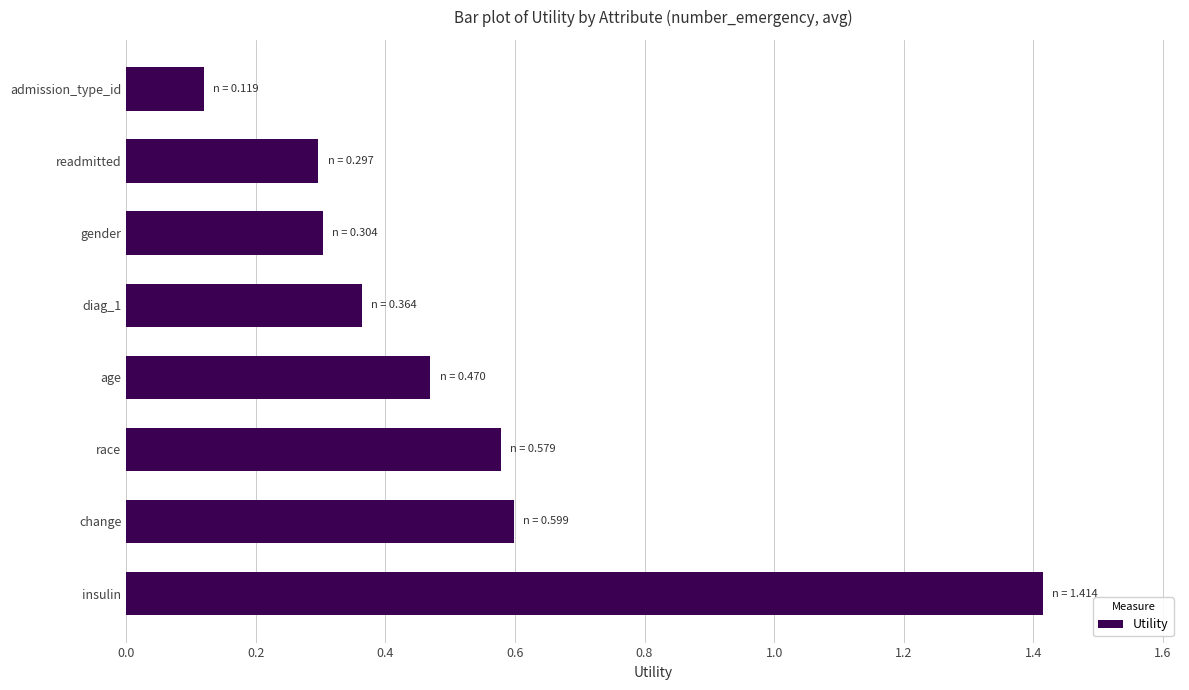

What is the sum of all values?

4.1